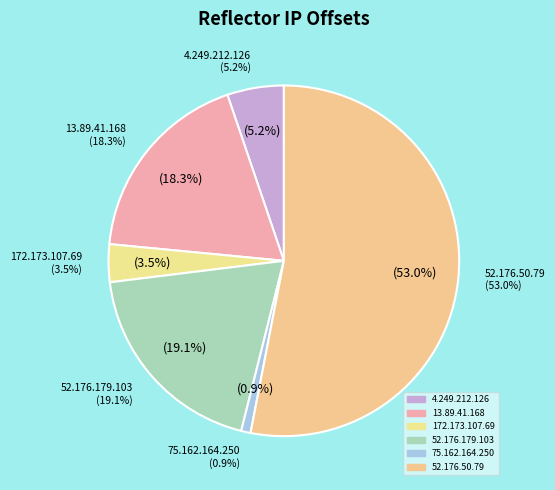

How many segments does this pie chart have?

6